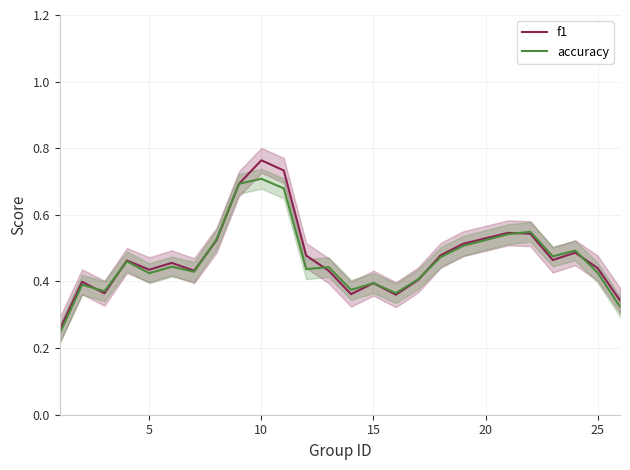

True or false: accuracy has a value of 0.2 at 5.

False